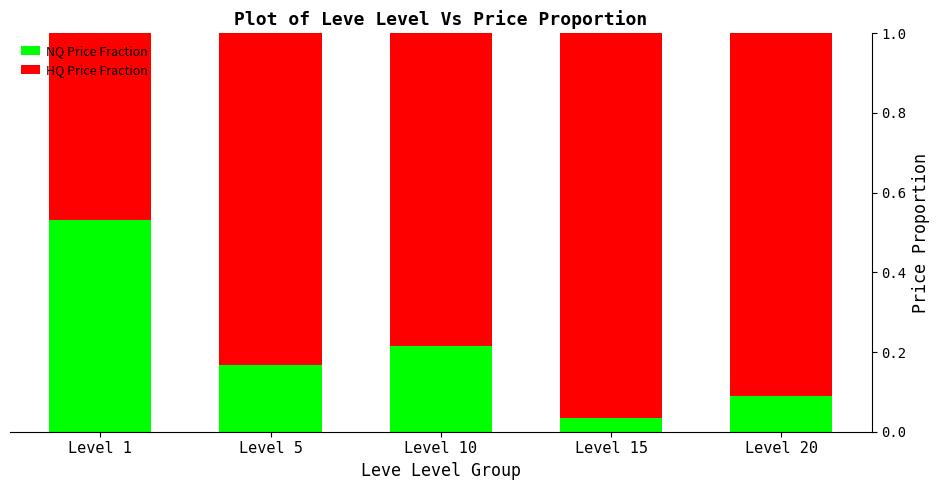

Which category has the lowest value in the NQ Price Fraction series?

Level 15